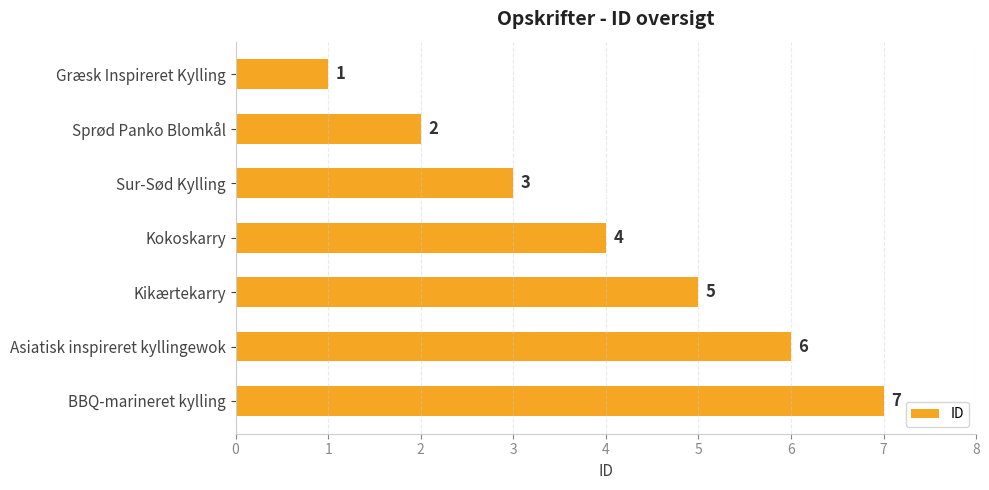

What is the greatest value displayed?

7